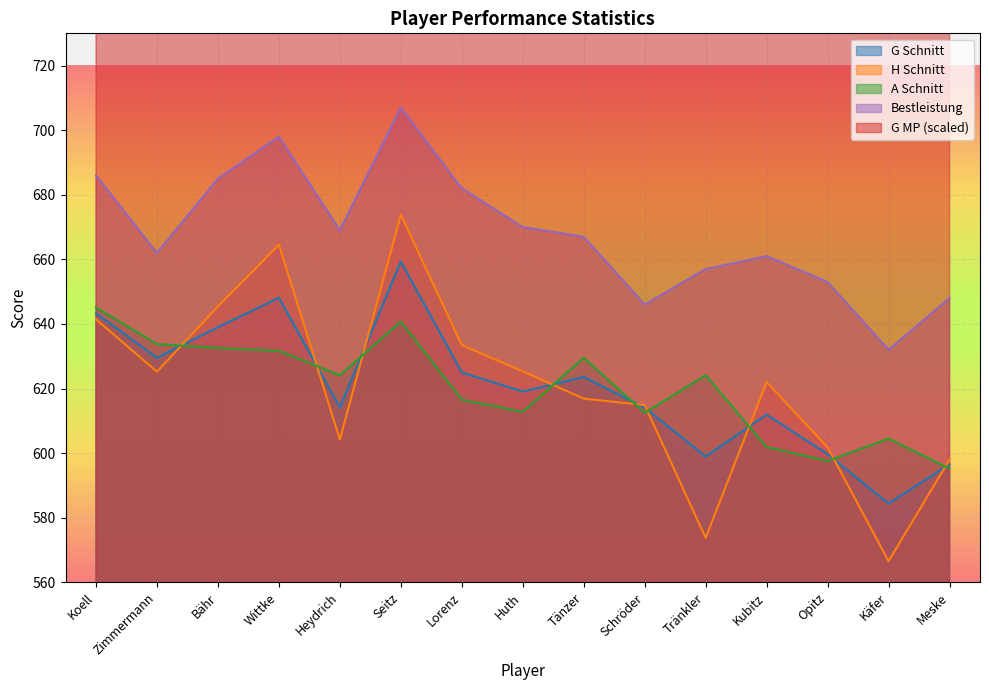

How many distinct data groups are displayed?

5